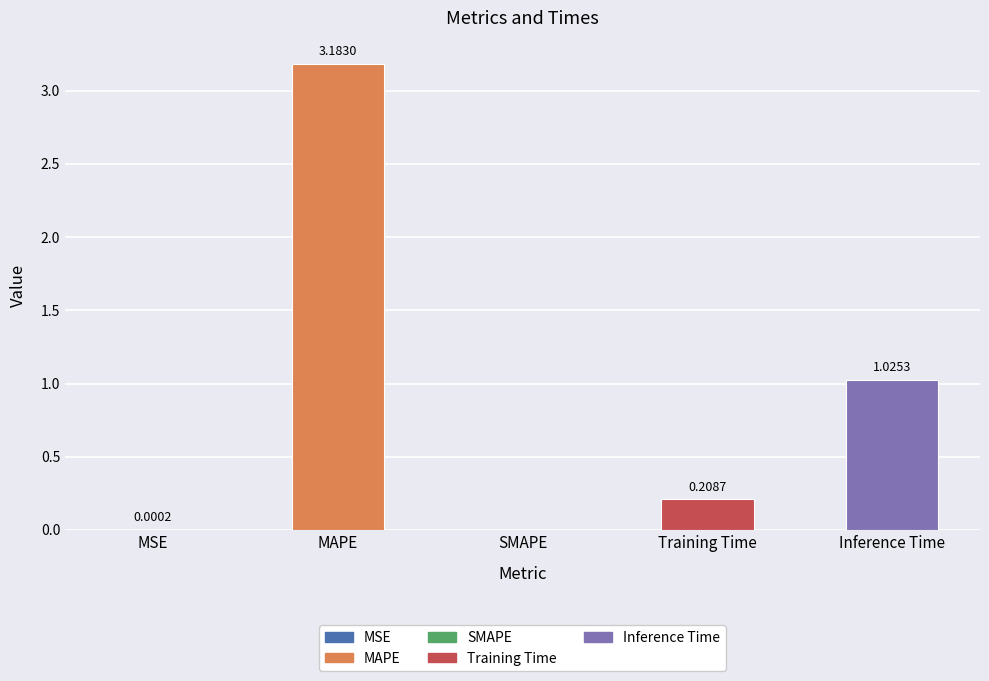

Which category has the highest value across all series?

MAPE